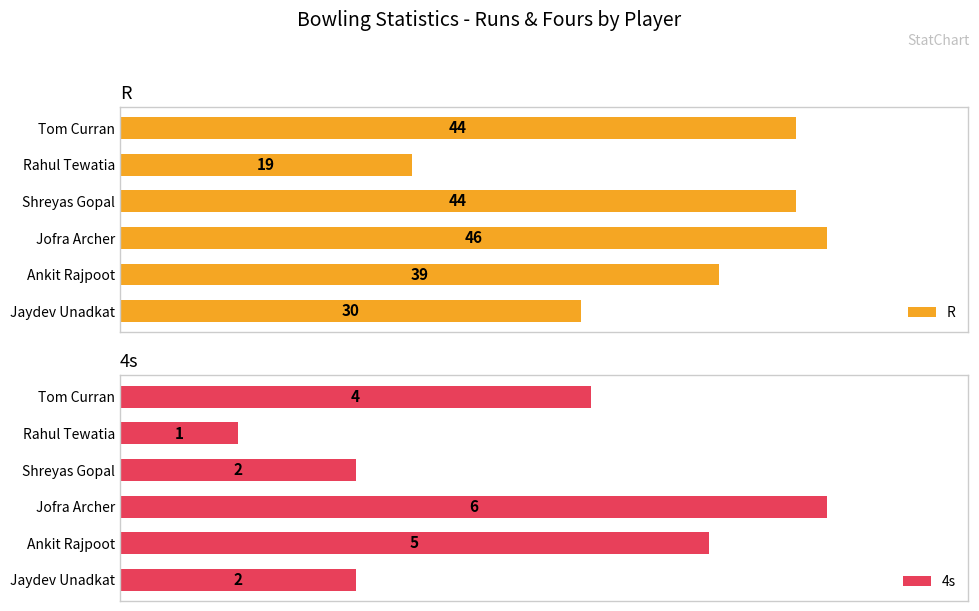

The value of R at 10 is 14. True or false?

False